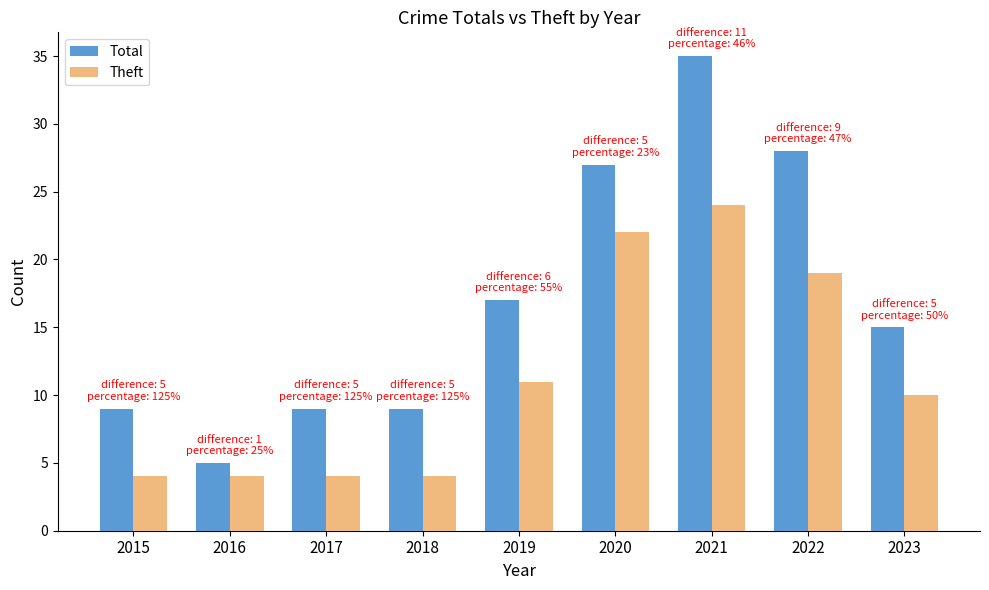

Which series has the largest range (max minus min)?

Total